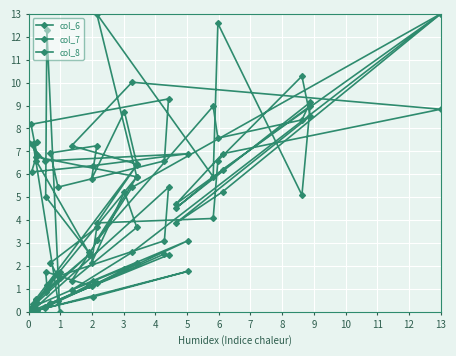

Which series changed the most between 6 and 9?

col_8